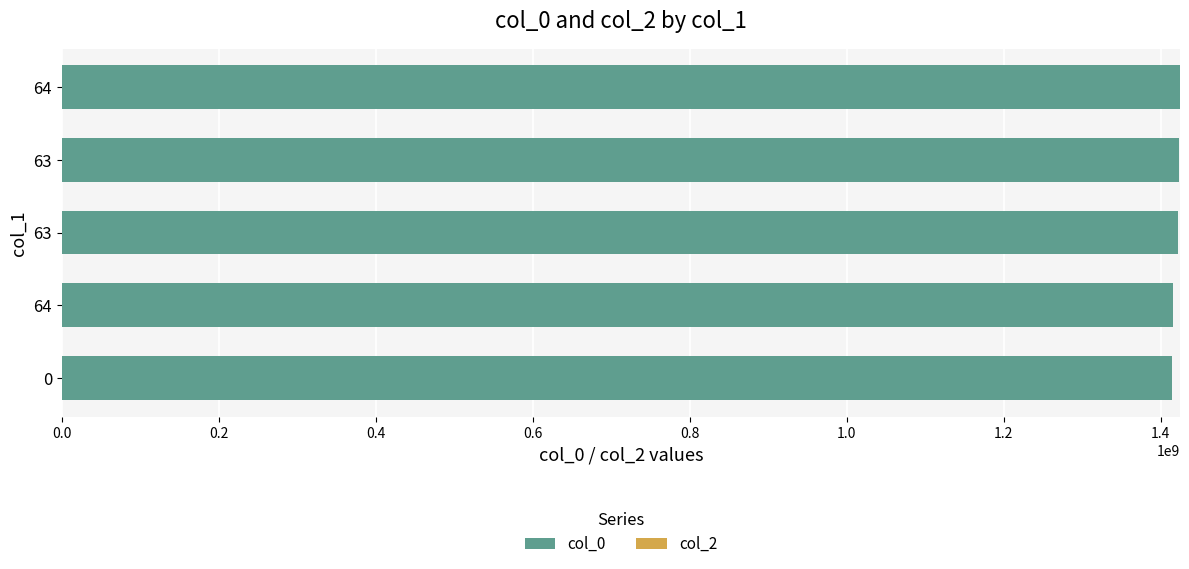

Does the chart contain stacked bars?

No